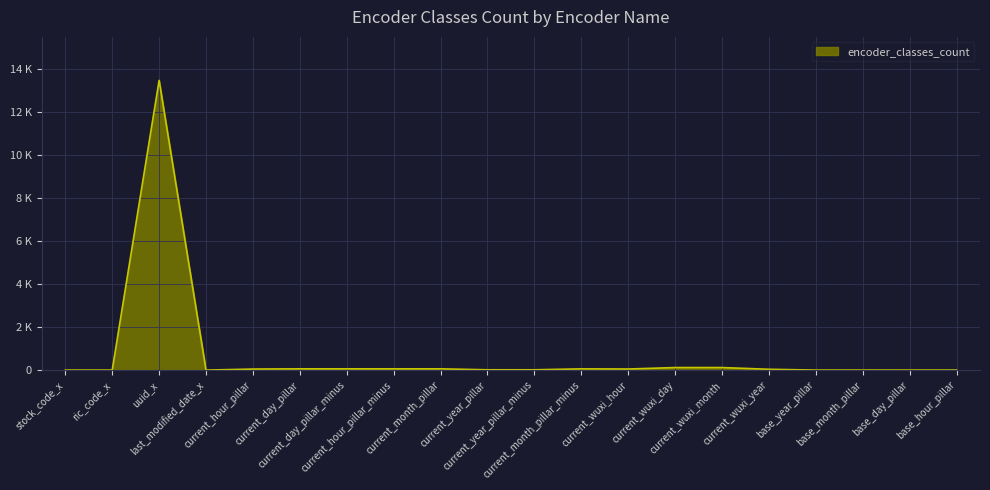

List the labels in order of value, largest first.

uuid_x, current_wuxi_day, current_wuxi_month, current_day_pillar, current_day_pillar_minus, current_month_pillar, current_hour_pillar_minus, current_month_pillar_minus, current_wuxi_hour, current_hour_pillar, current_wuxi_year, current_year_pillar, current_year_pillar_minus, base_year_pillar, base_month_pillar, base_day_pillar, base_hour_pillar, stock_code_x, ric_code_x, last_modified_date_x